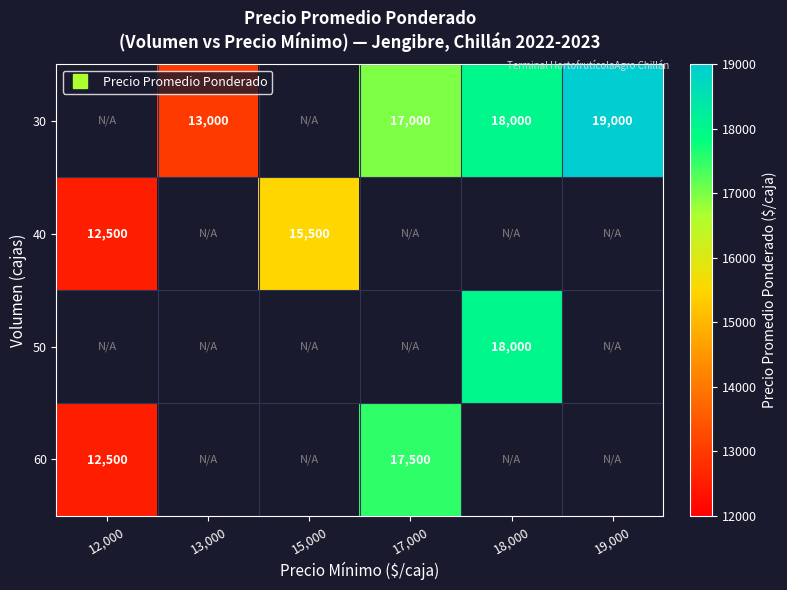

At 12,000, list the series in order from largest to smallest.

30, 40, 50, 60